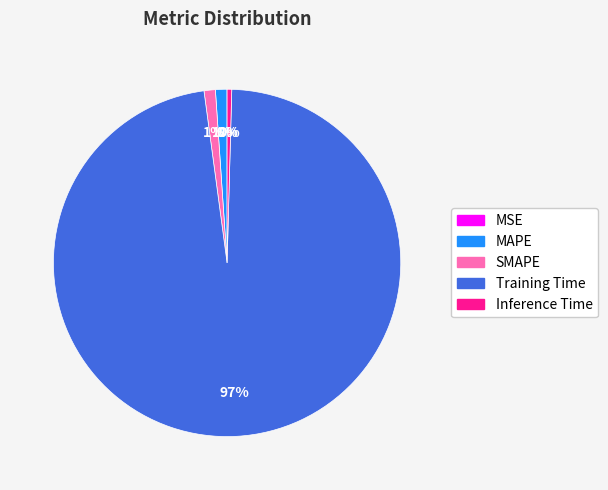

The MAPE slice represents 11% of the pie. True or false?

False